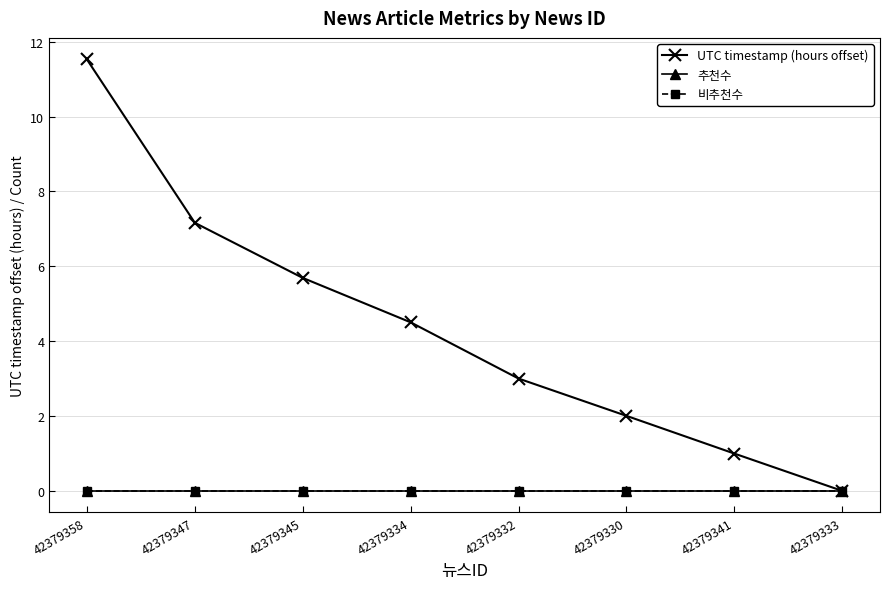

Where is UTC timestamp (hours offset) nearest to the value 5?

42379334